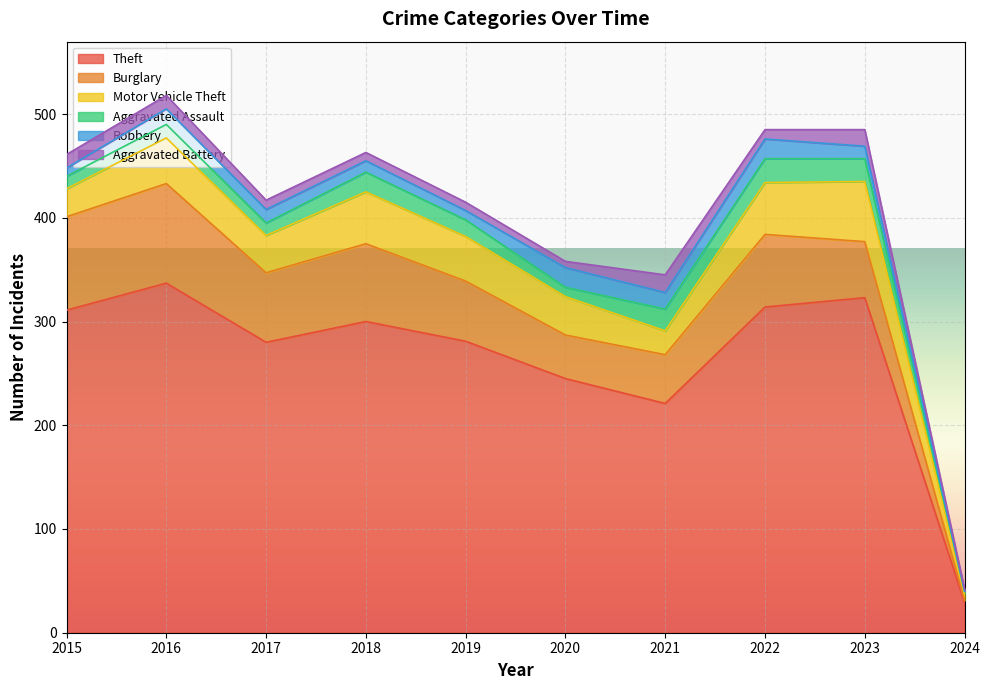

What is the value of the Theft point at the 9th from the left?

323